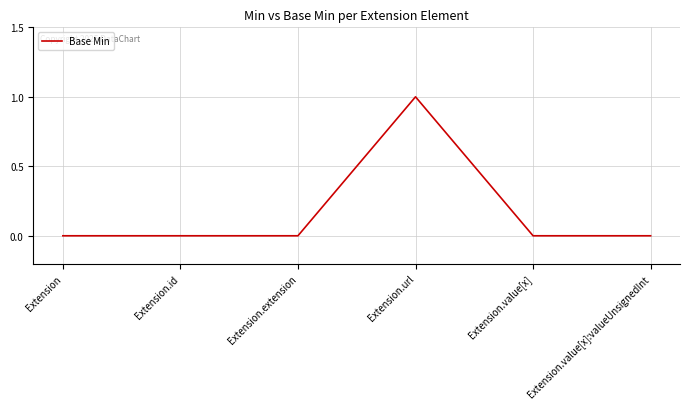

How many lines are shown in the chart?

1